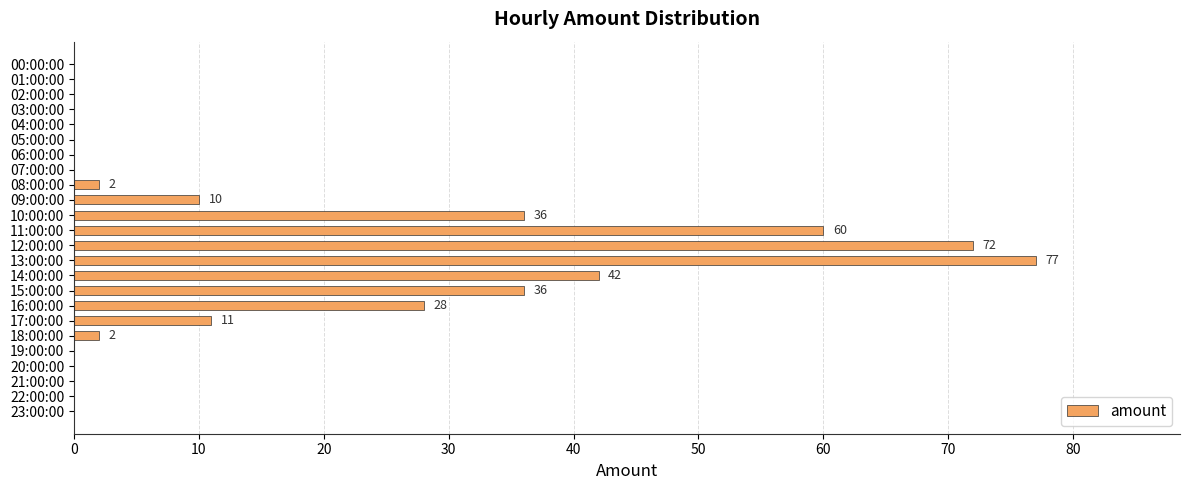

Which label corresponds to the largest value in the chart?

13:00:00